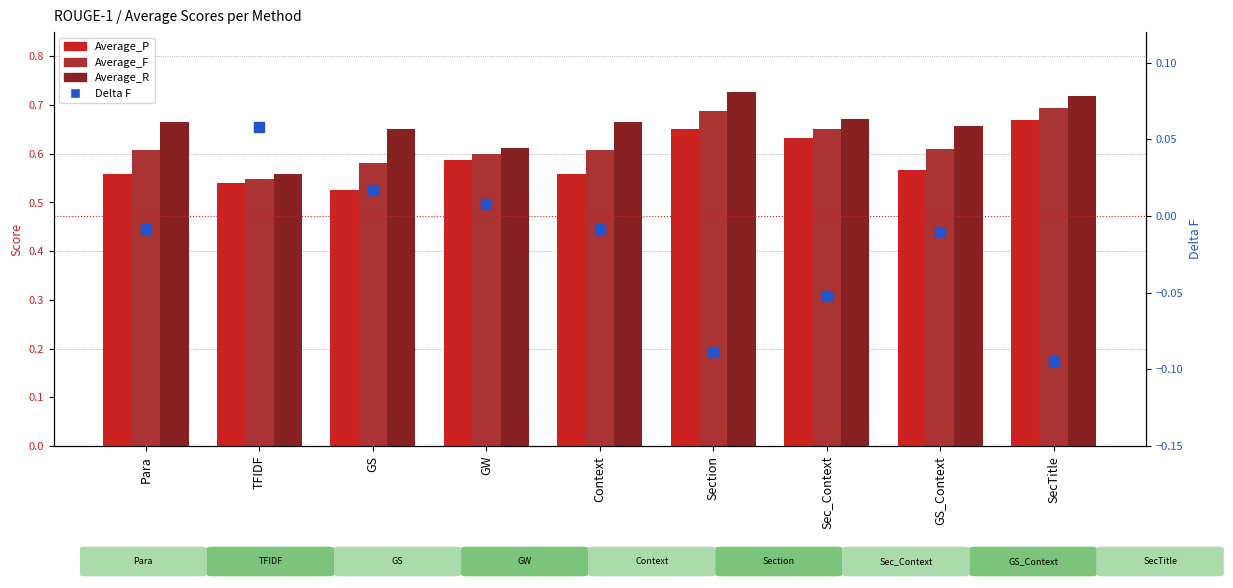

Which series has the largest total across all categories?

Average_R